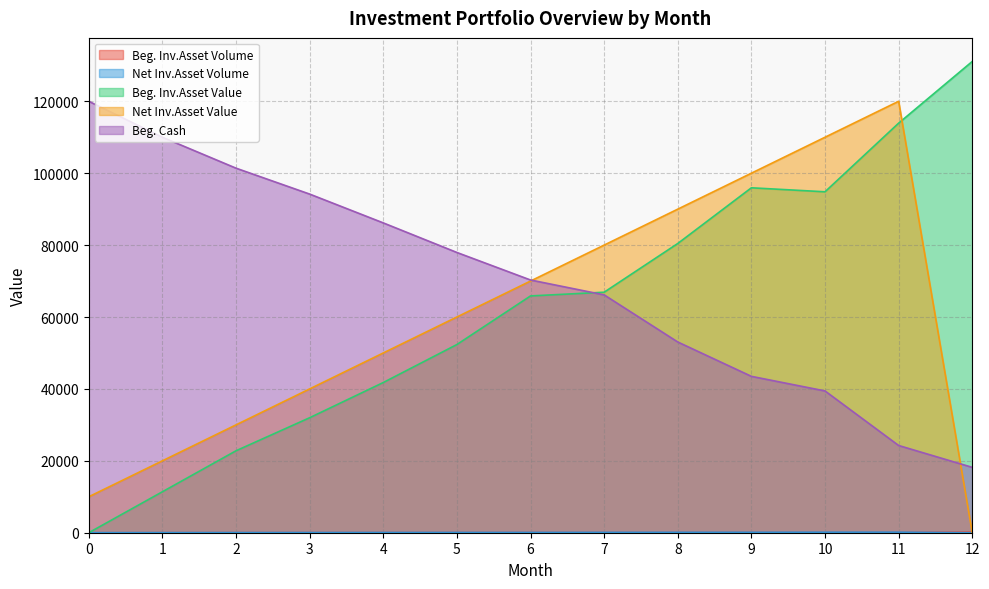

Between 6 and 8, which series saw the biggest shift?

Net Inv.Asset Value